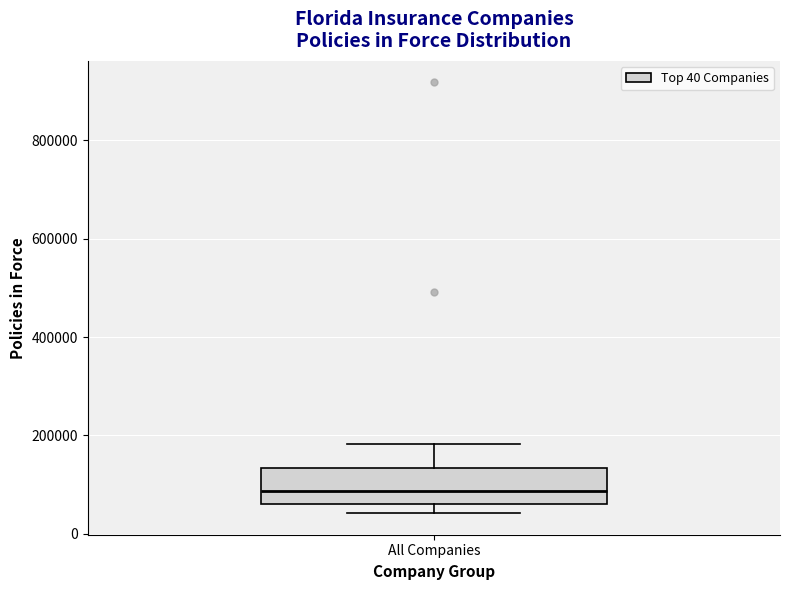

Read this box plot against the y-axis: the position of the median line, the range covered by the box, and the ends of both whiskers. The values are not printed on the chart, so give them approximately, as read against the axis.

median 80000, box 60000 to 140000, whiskers 40000 to 180000